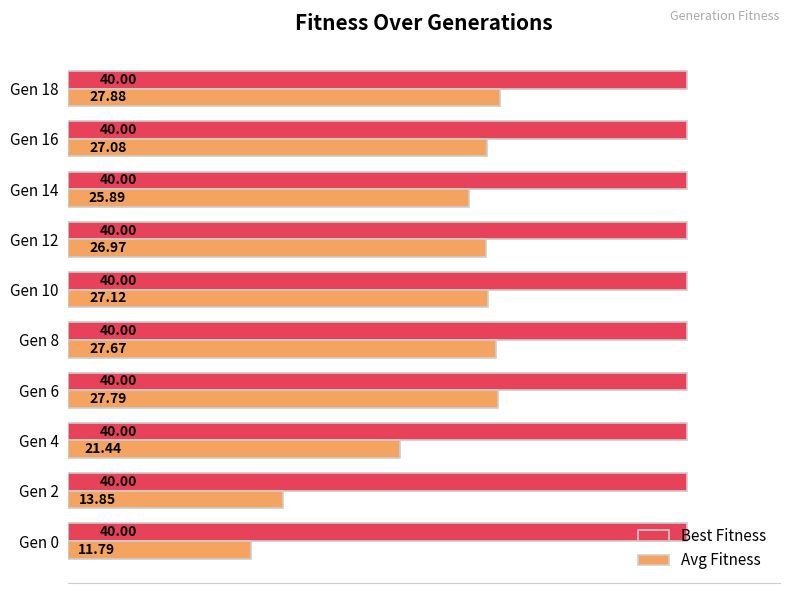

What is the total value across all series at Gen 18?

67.9